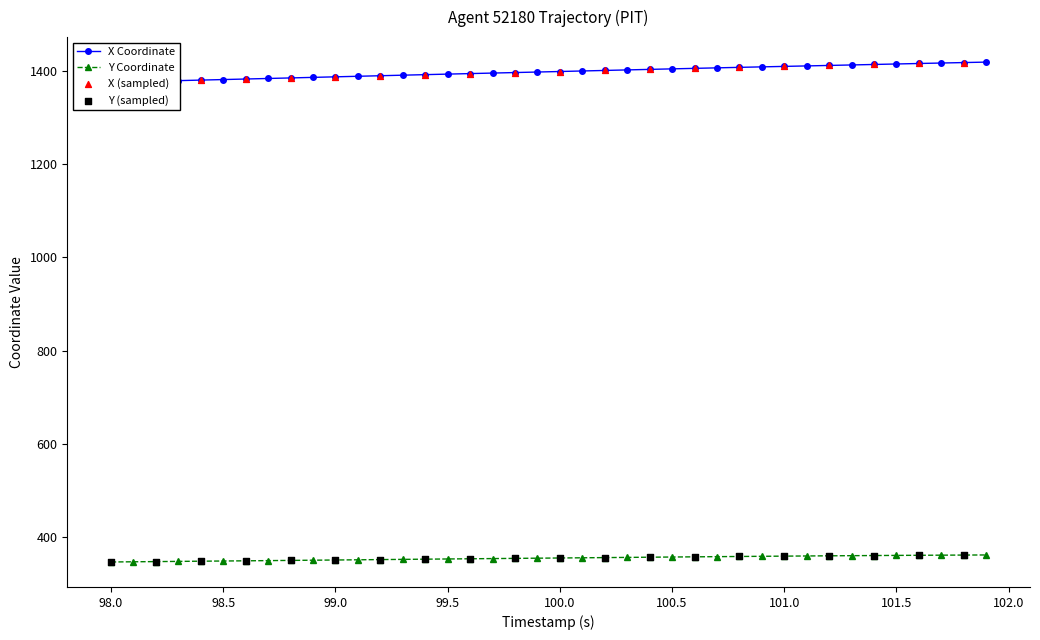

What is the highest value of the Y Coordinate series?

361.7